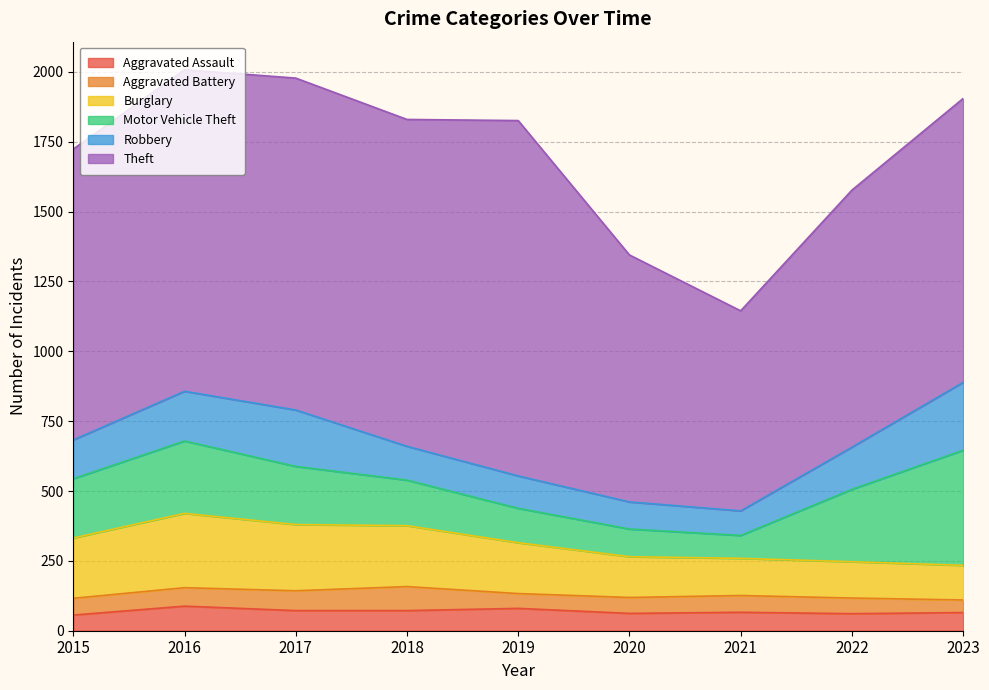

True or false: Theft and Robbery cross at least once.

False